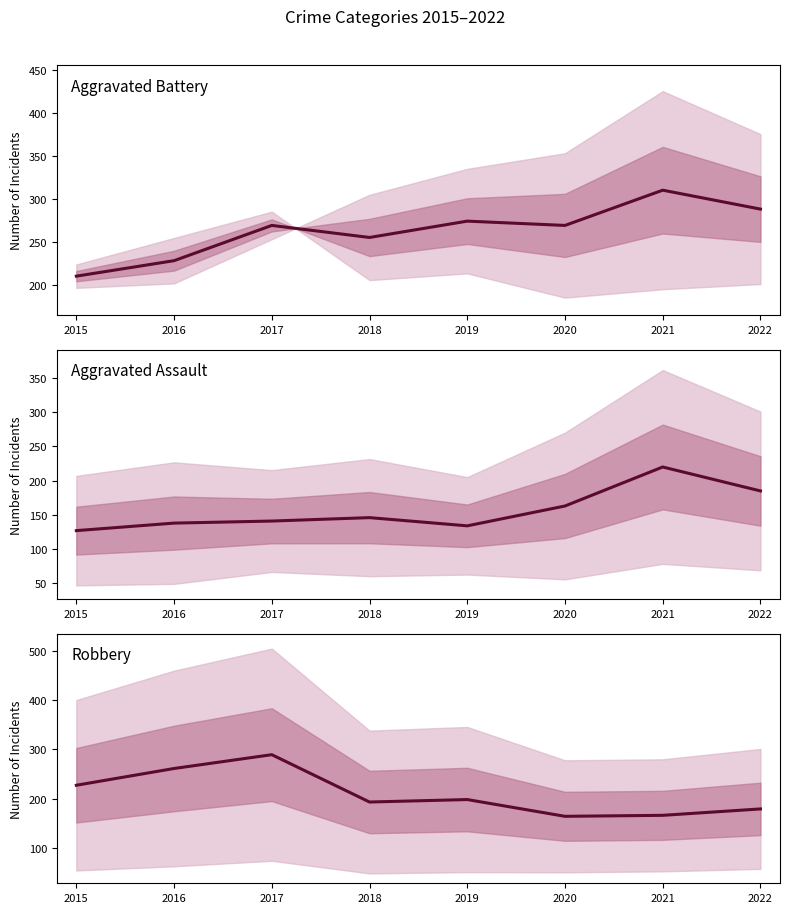

List the labels in order of Robbery value, smallest first.

2020, 2021, 2022, 2018, 2019, 2015, 2016, 2017